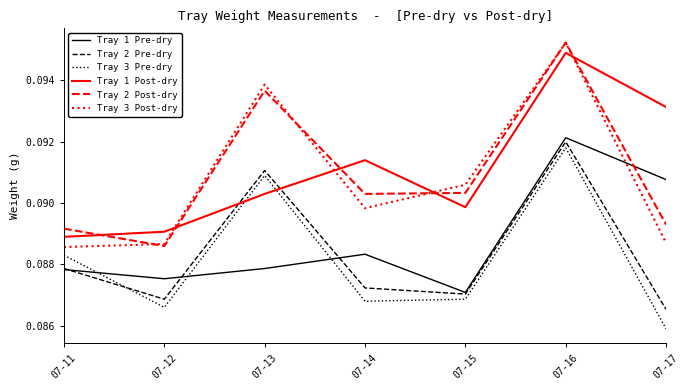

Where is Tray 3 Post-dry nearest to the value 0?

07-11